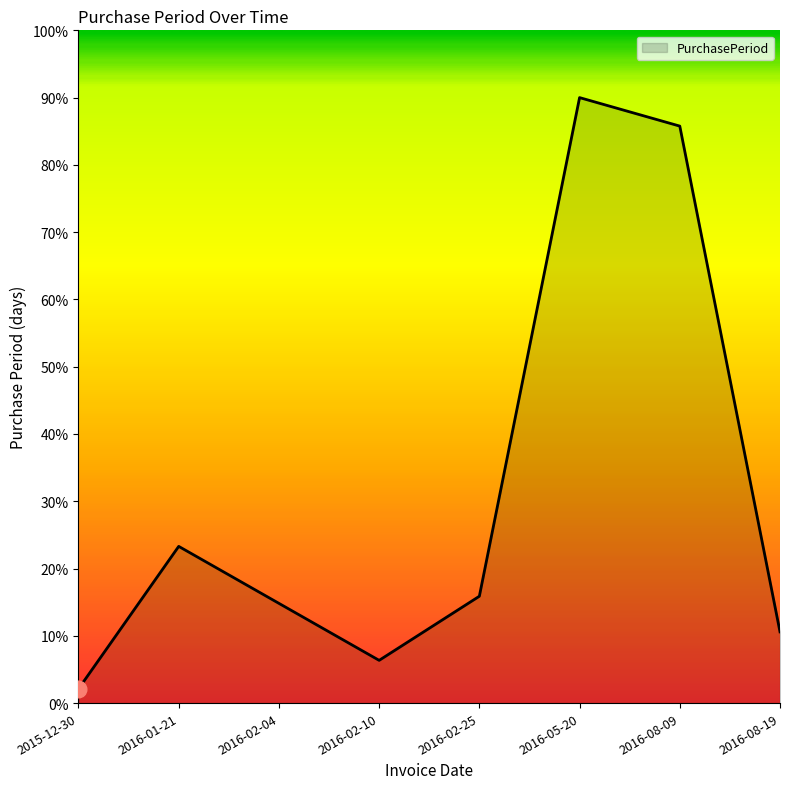

True or false: the data shows 10.6 at 2016-08-19.

True